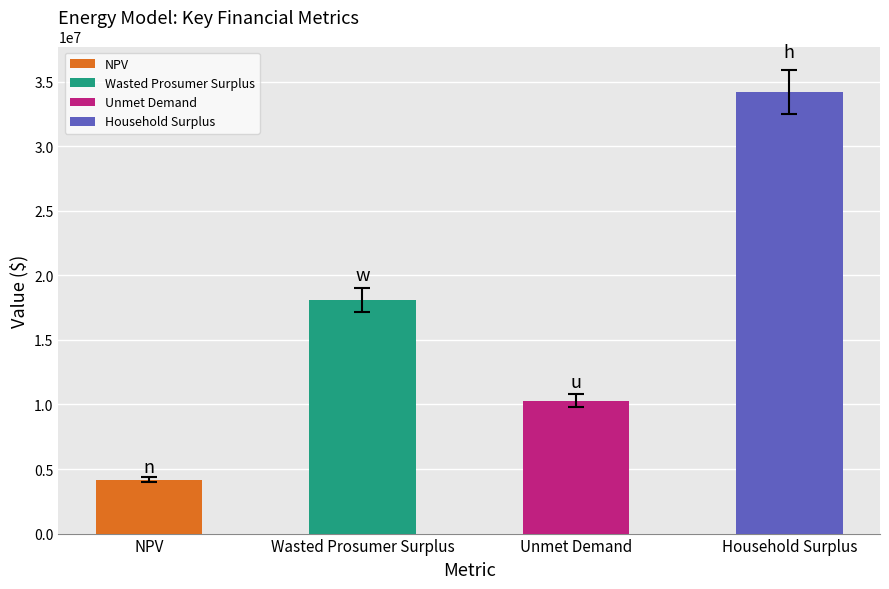

At which label is the value closest to 19199097?

Wasted Prosumer Surplus